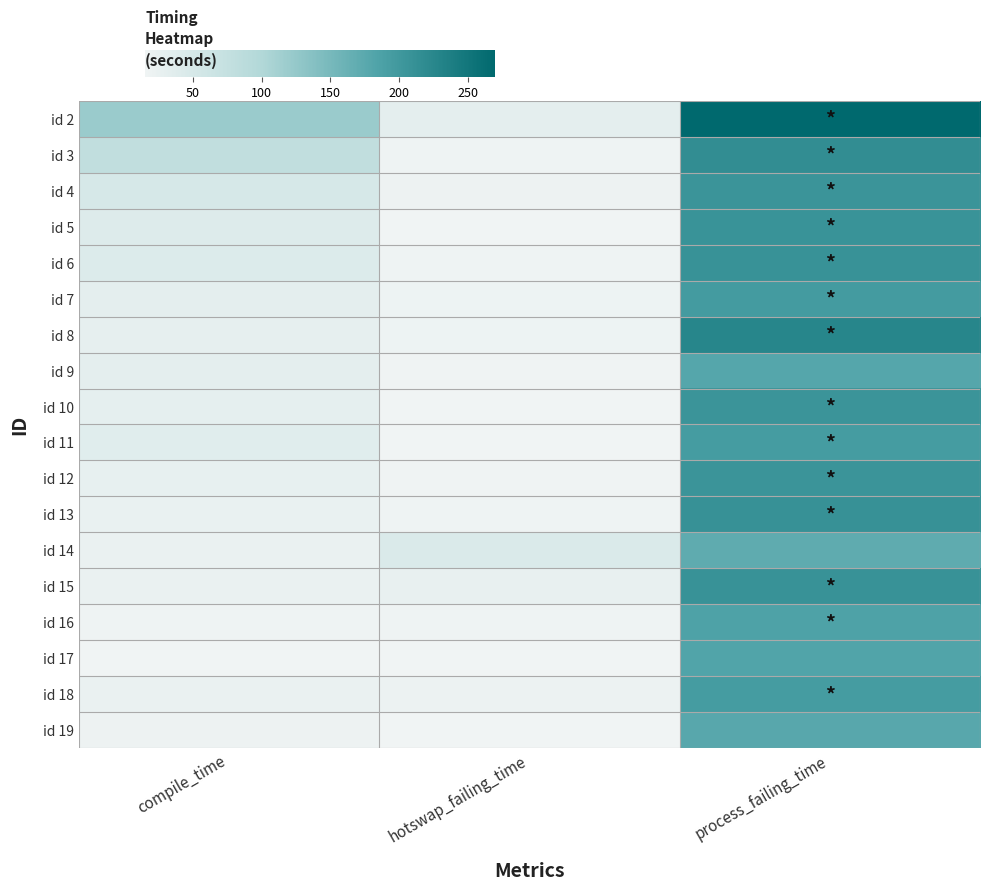

Between process_failing_time and compile_time, which is larger?

process_failing_time